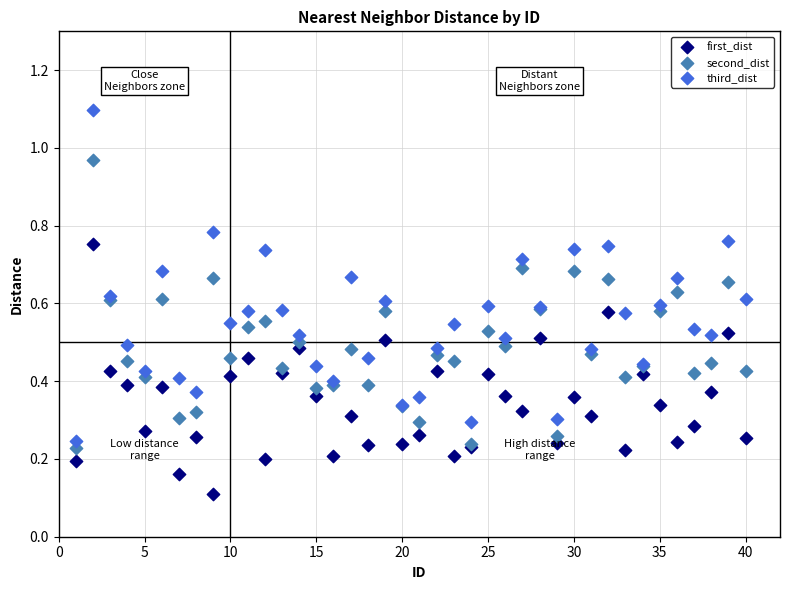

Which series has the largest Y range (max minus min)?

third_dist